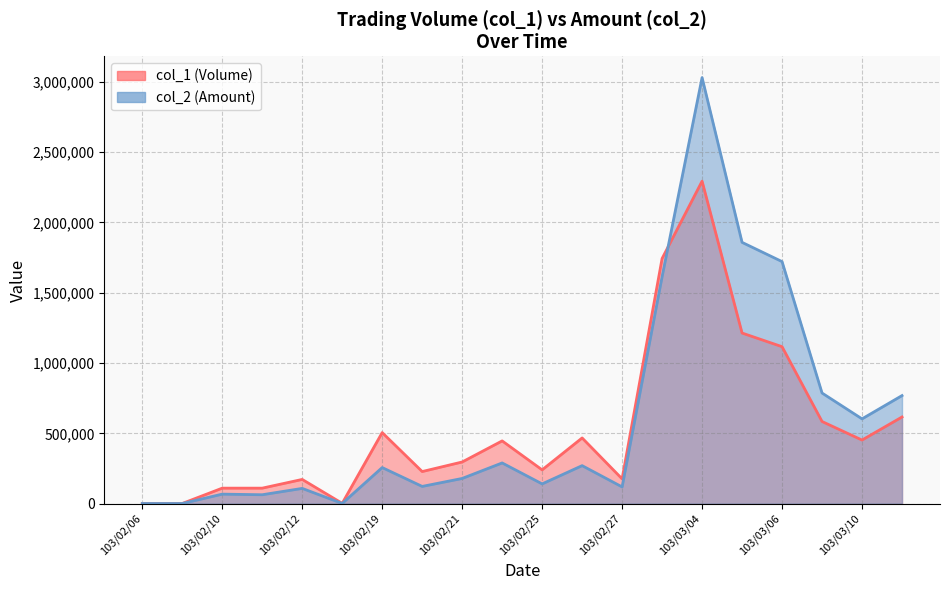

How many values in the col_1 series are below 446000?

10